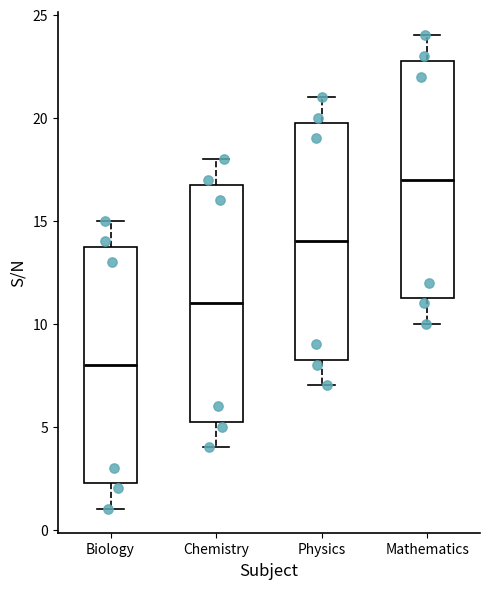

Reading left to right, read every box against the y-axis: the position of its median line, the range the box covers, and the ends of its whiskers. The values are not printed on the chart, so give them approximately, as read against the axis.

Biology: median 8.0, box 2.5 to 14.0, whiskers 1.0 to 15.0
Chemistry: median 11.0, box 5.5 to 17.0, whiskers 4.0 to 18.0
Physics: median 14.0, box 8.5 to 20.0, whiskers 7.0 to 21.0
Mathematics: median 17.0, box 11.5 to 23.0, whiskers 10.0 to 24.0